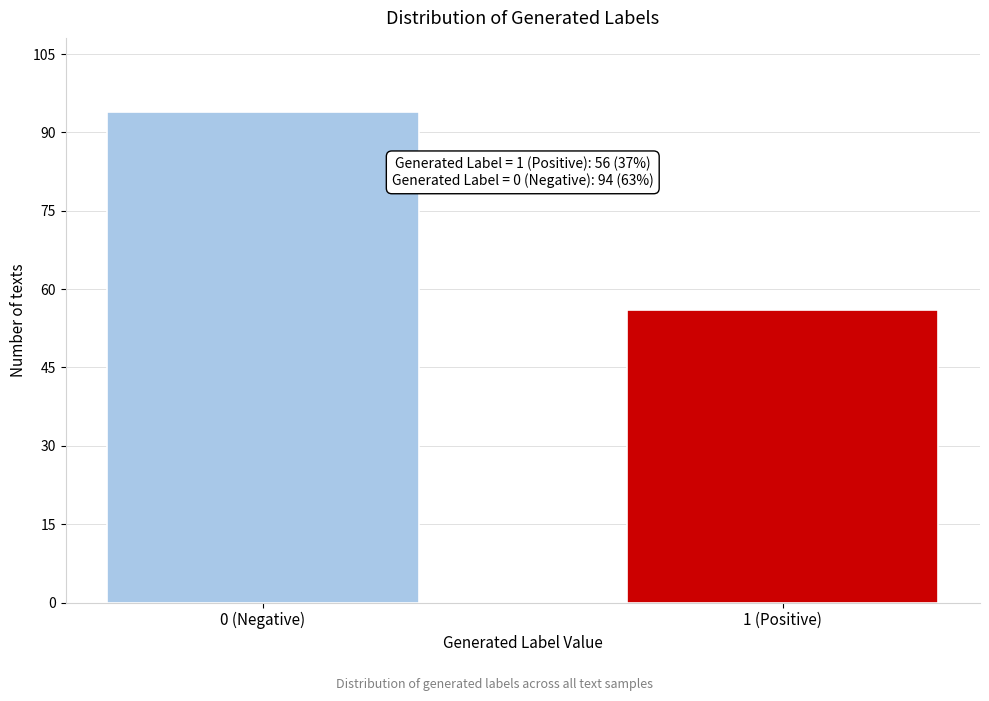

Reading left to right, transcribe all the data shown in this chart.

94	56